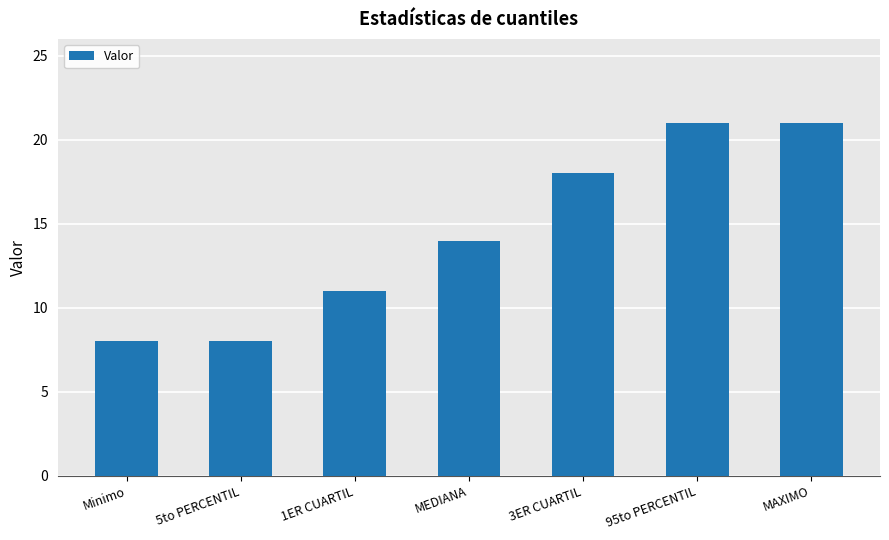

How many categories are shown in the chart?

7